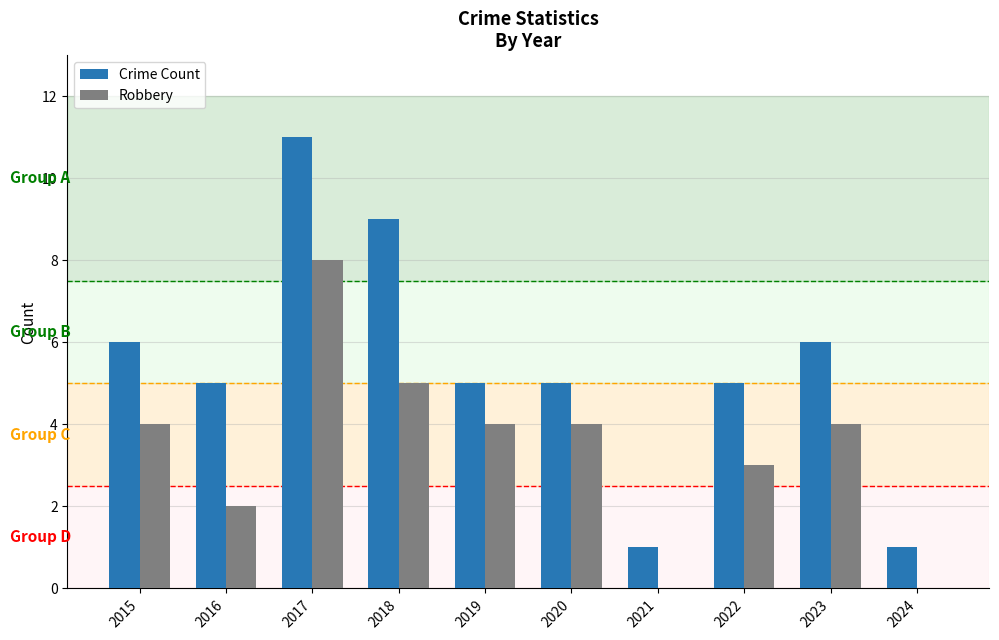

Which series has the largest total across all categories?

Crime Count